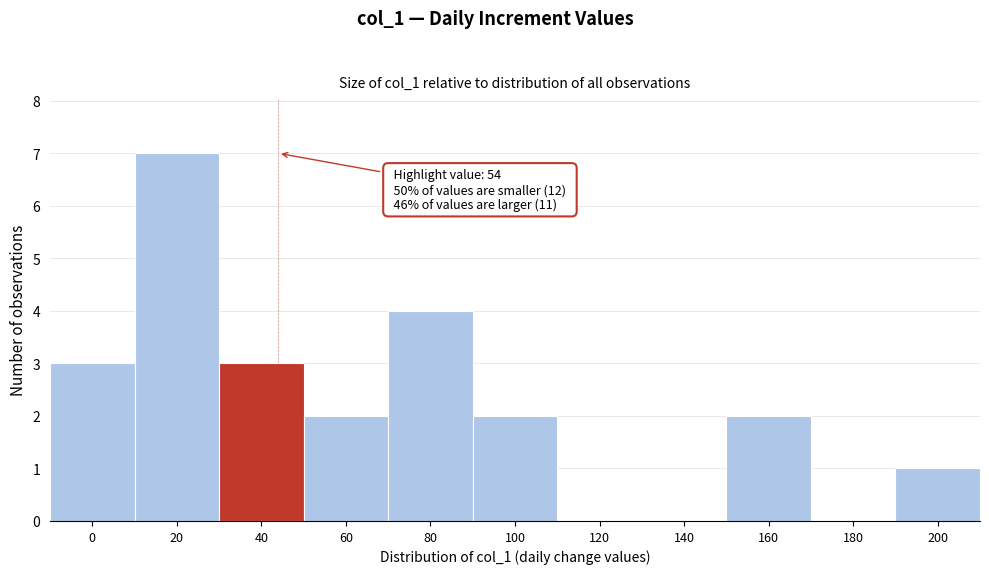

Reading left to right, what are all the values shown in this chart?

0=3	20=7	40=3	60=2	80=4	100=2	120=0	140=0	160=2	180=0	200=1